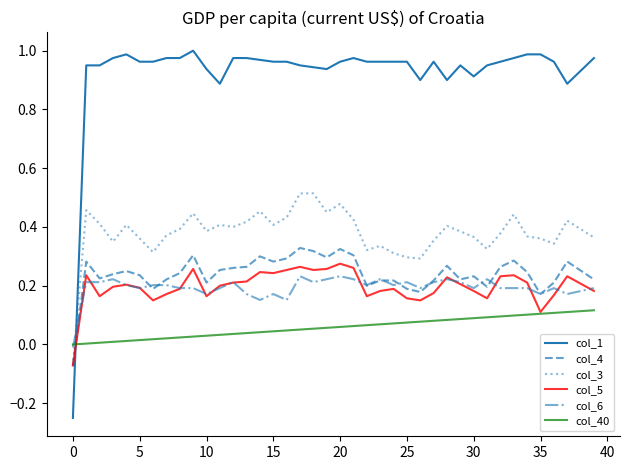

What is the sum of all col_3 values?

15.2